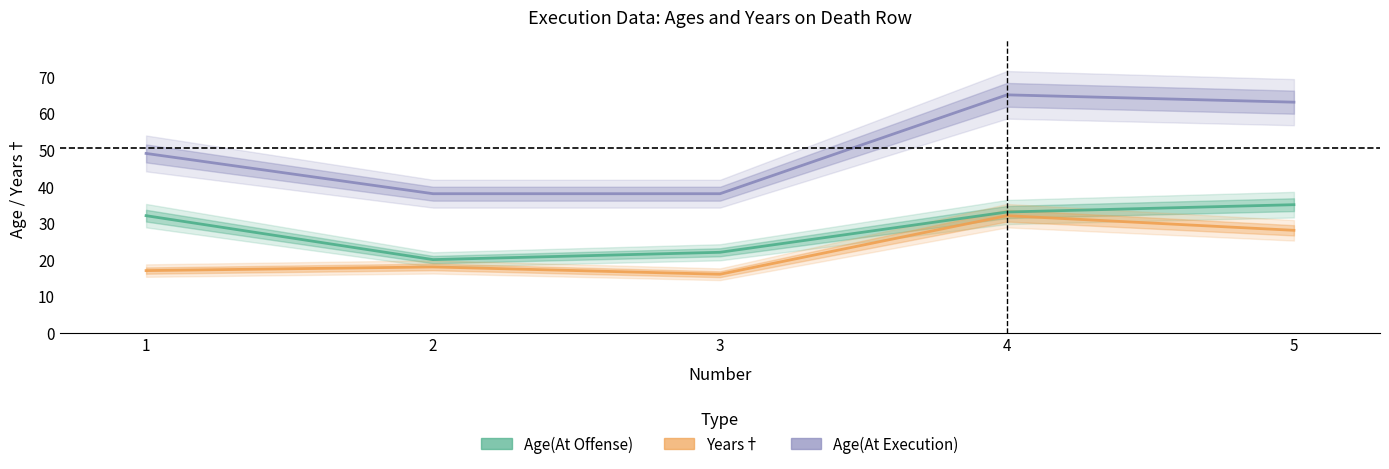

Rank the series by their average value, from lowest to highest.

Years, Age(At Offense), Age(At Execution)